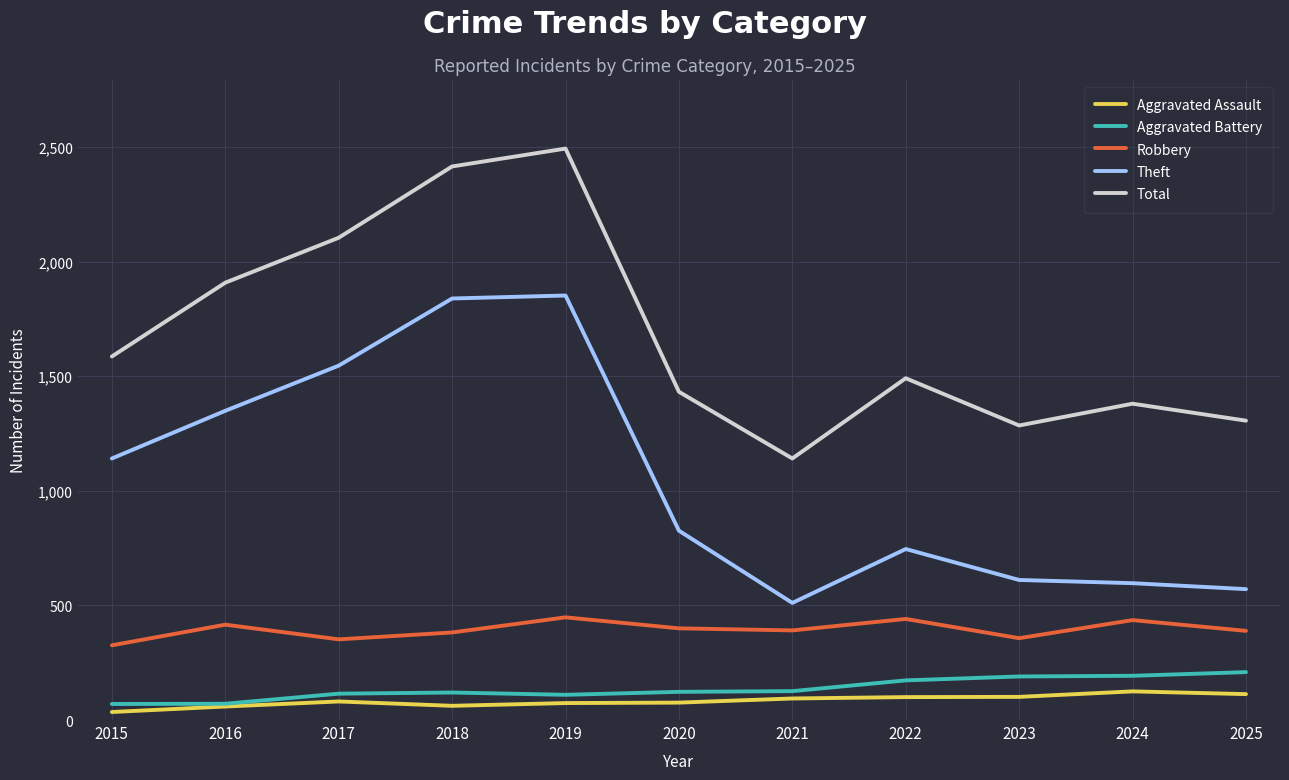

What is the total value across all series at 2025?

2588